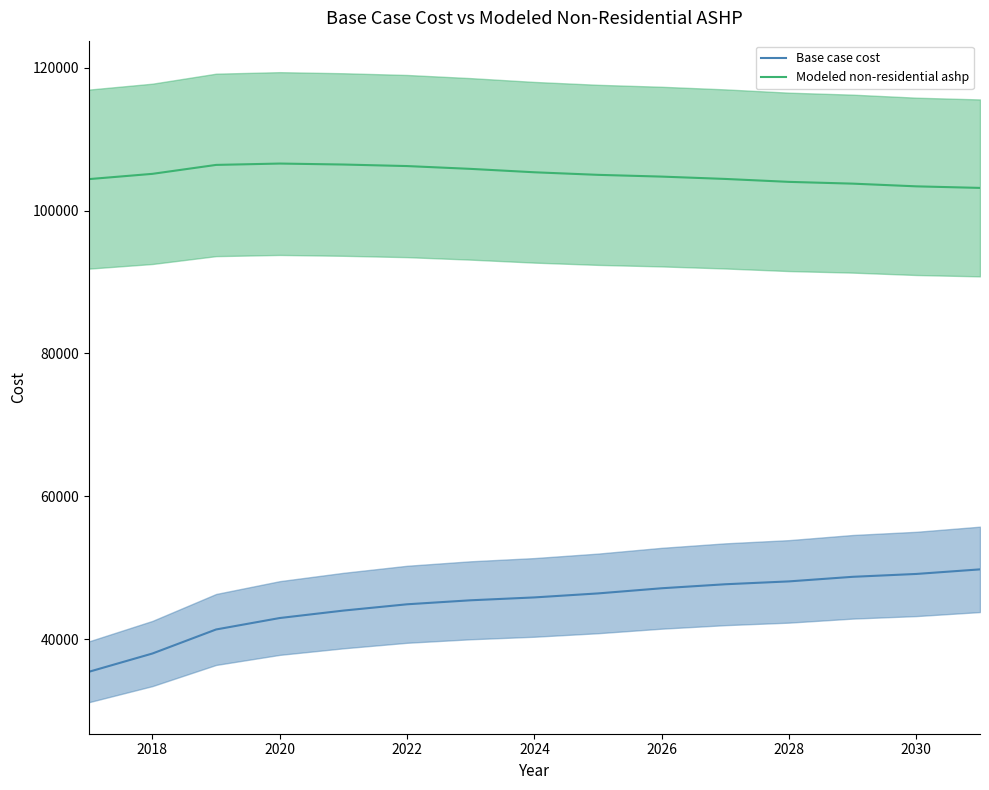

True or false: Base case cost has a value of 82287.6 at 2030.

False